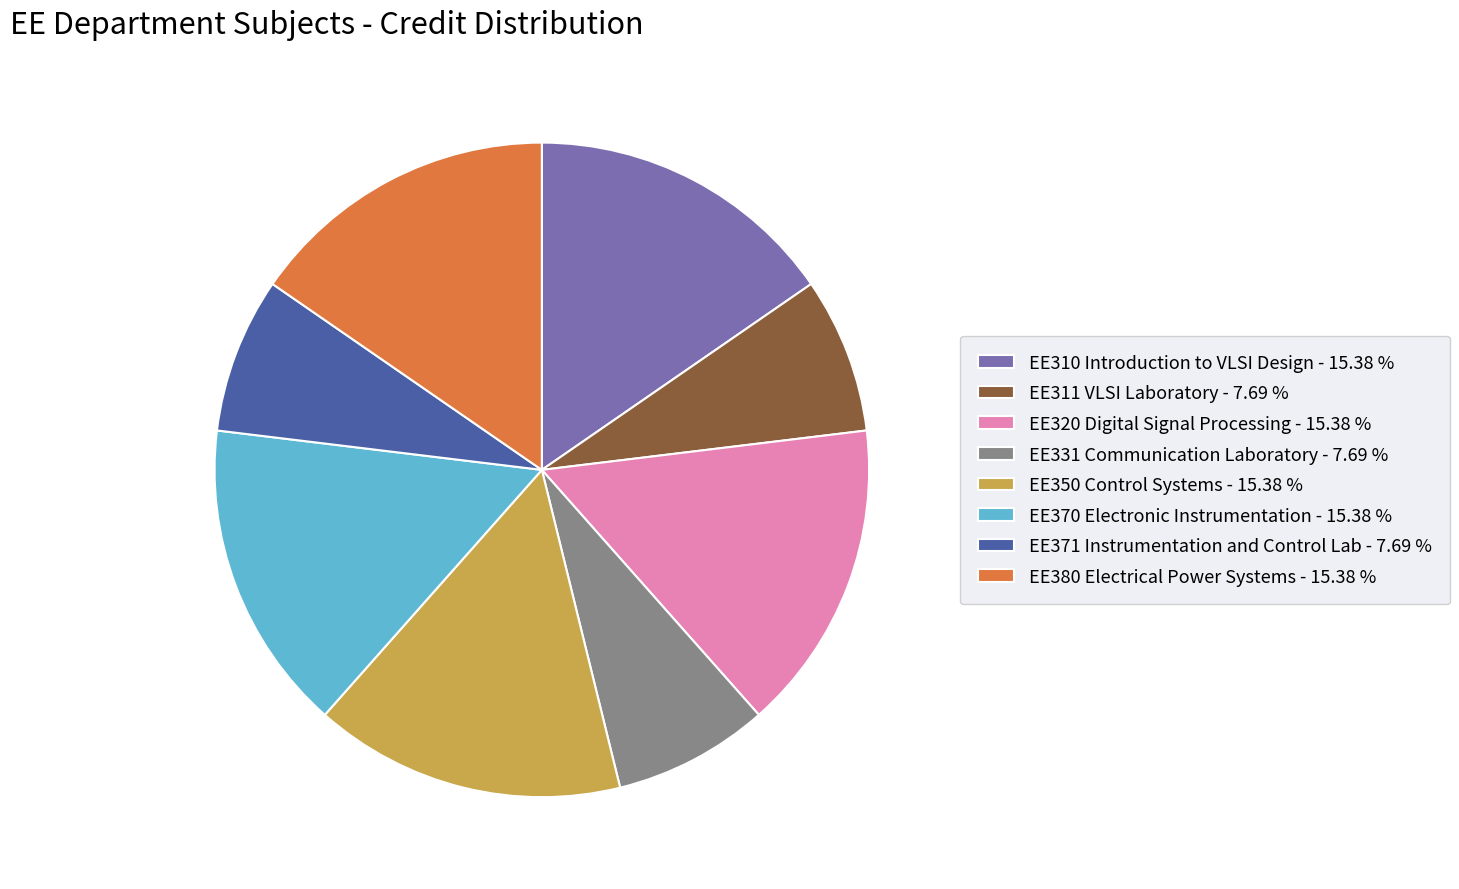

Does EE350 Control Systems - 15.38 % represent more than half of the total?

No